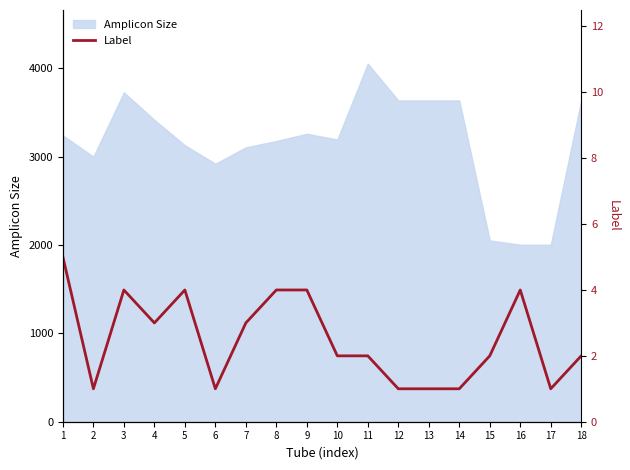

How many values are below 2?

6